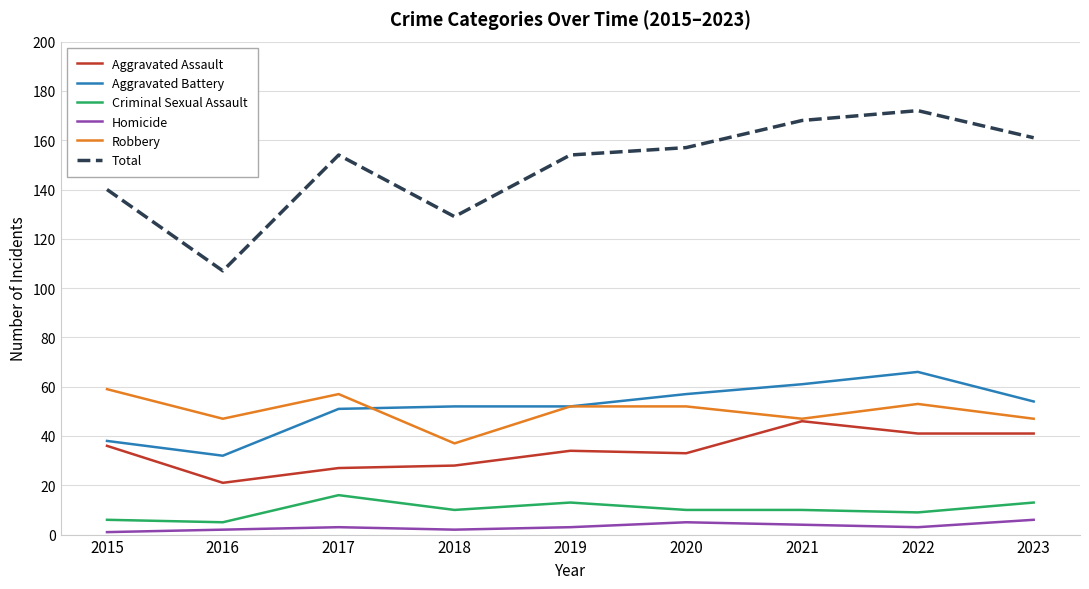

What is the difference between the second highest and minimum values in the Homicide series?

4